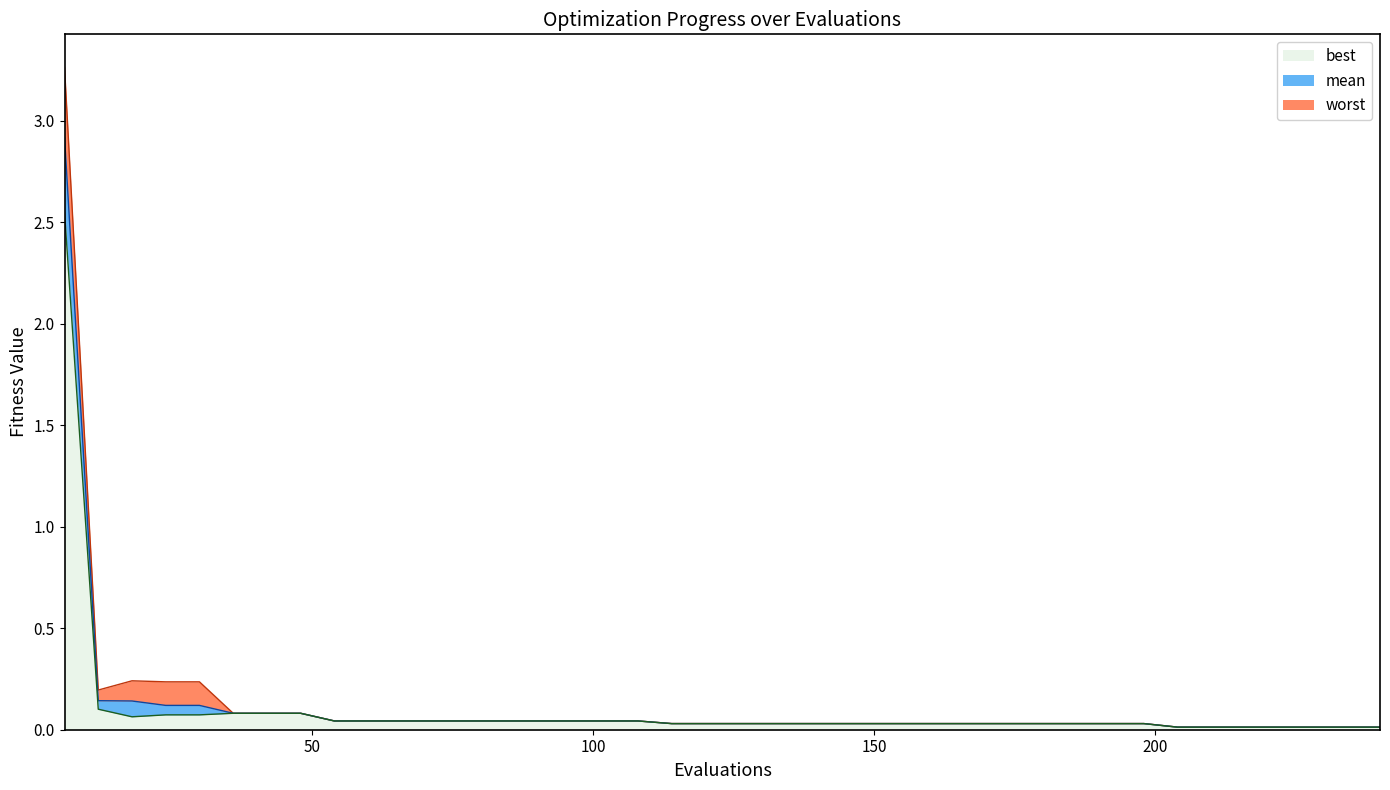

Does the chart display data point markers on the line(s)?

No